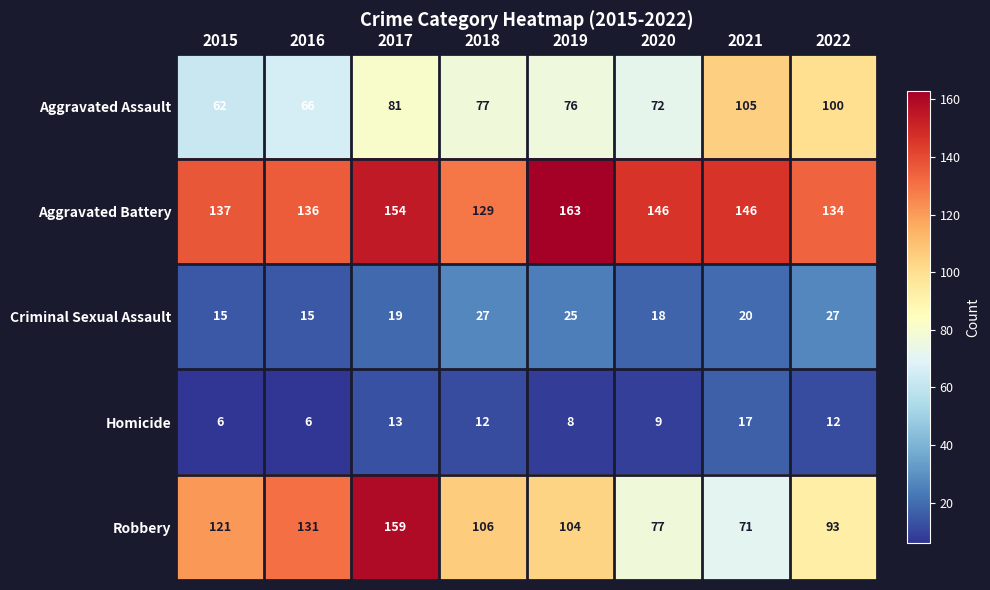

Rank the series at 2020 from lowest to highest value.

Homicide, Criminal Sexual Assault, Aggravated Assault, Robbery, Aggravated Battery